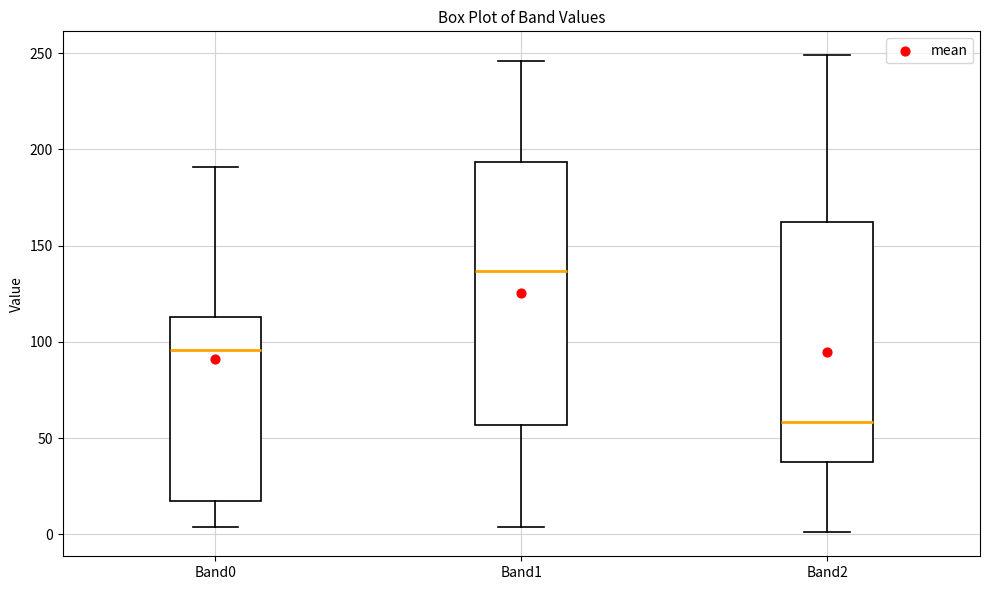

Comparing the boxes themselves (not the whiskers), which one is the tallest?

Band1